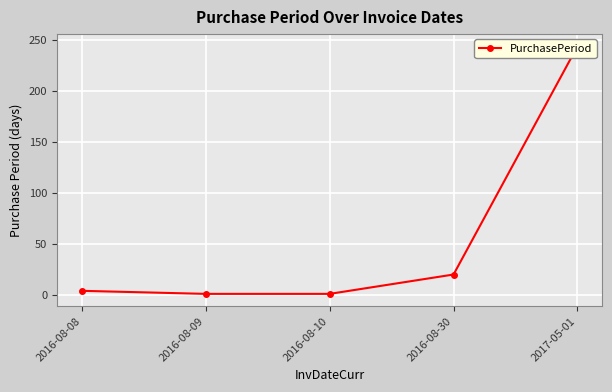

Reading right to left, what are all the values shown in this chart?

2017-05-01=244	2016-08-30=20	2016-08-10=1	2016-08-09=1	2016-08-08=4